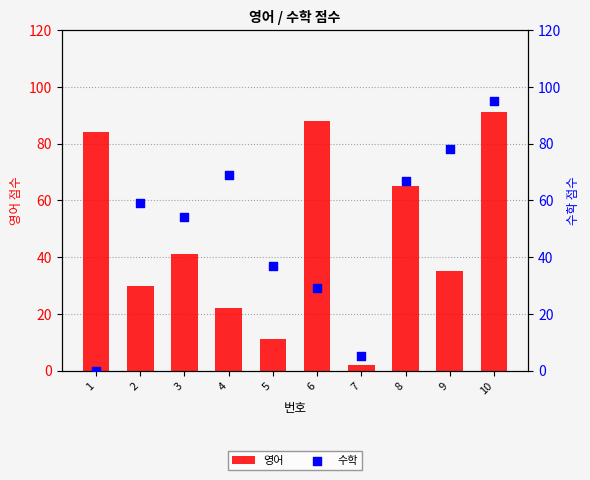

What are all the series names shown in the legend?

영어, 수학